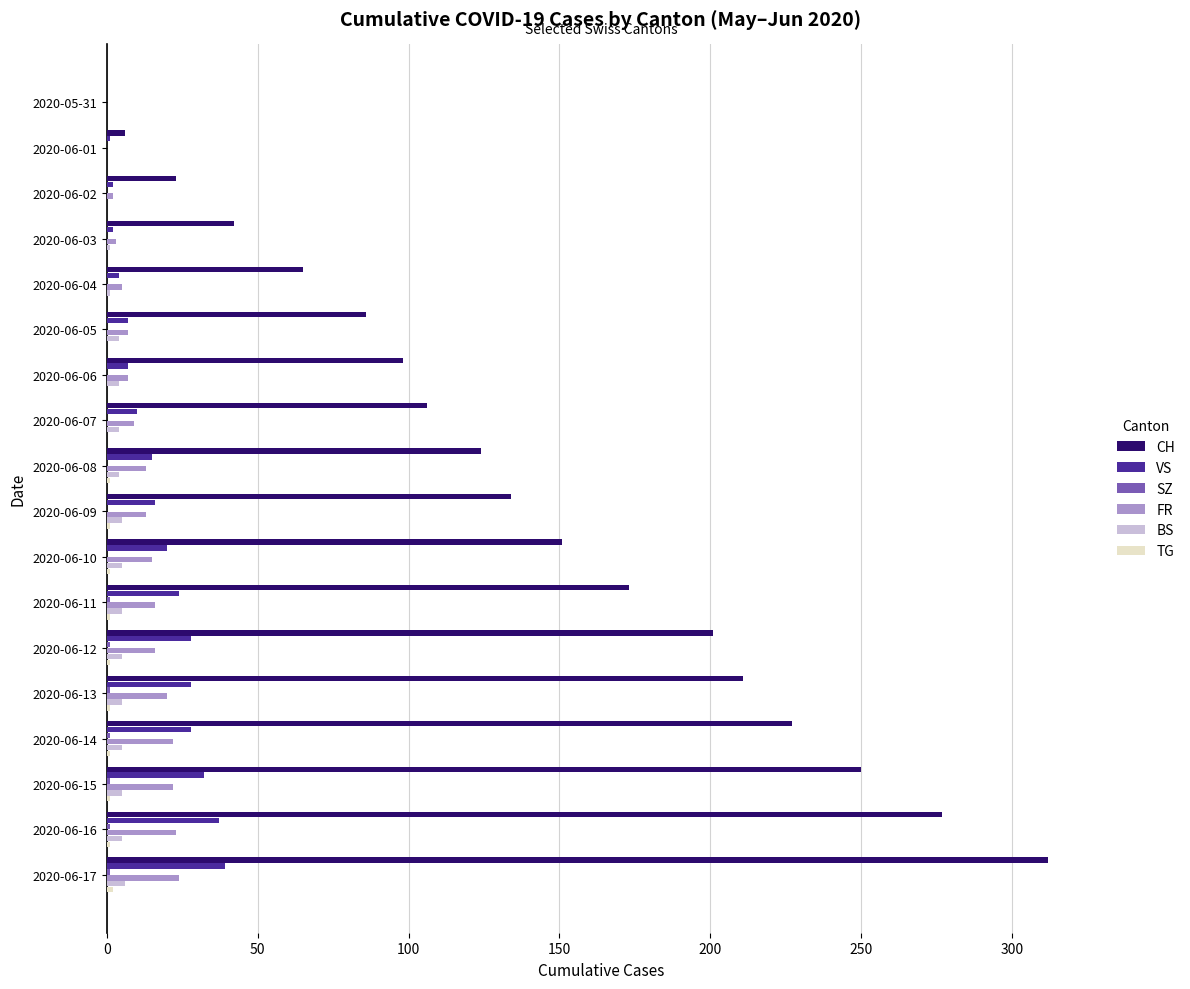

The value of CH at 2020-06-05 is 53. True or false?

False